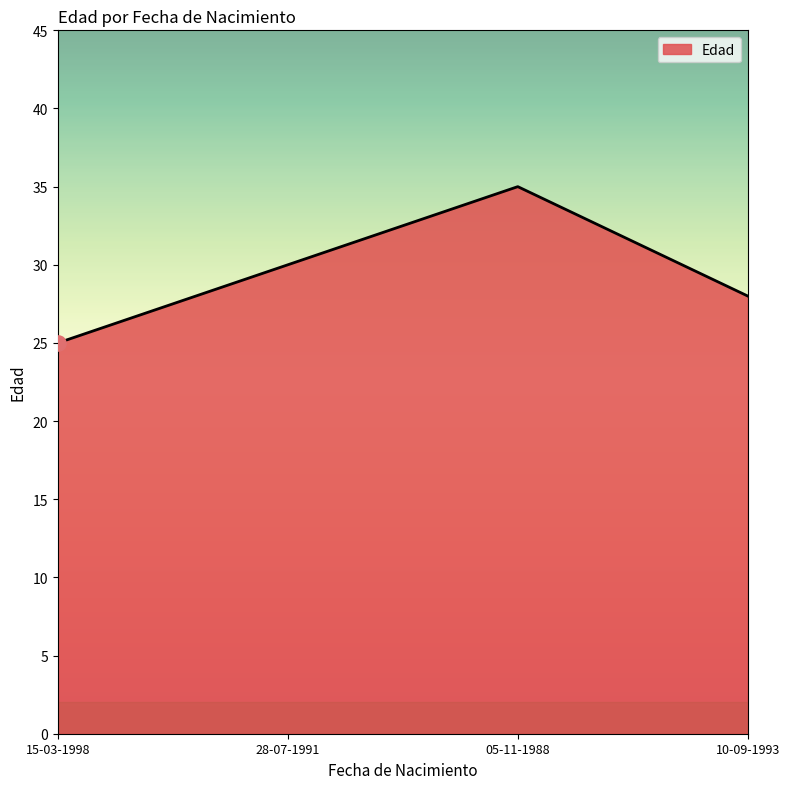

Approximately how many times larger is the value at 05-11-1988 compared to 15-03-1998?

1.4